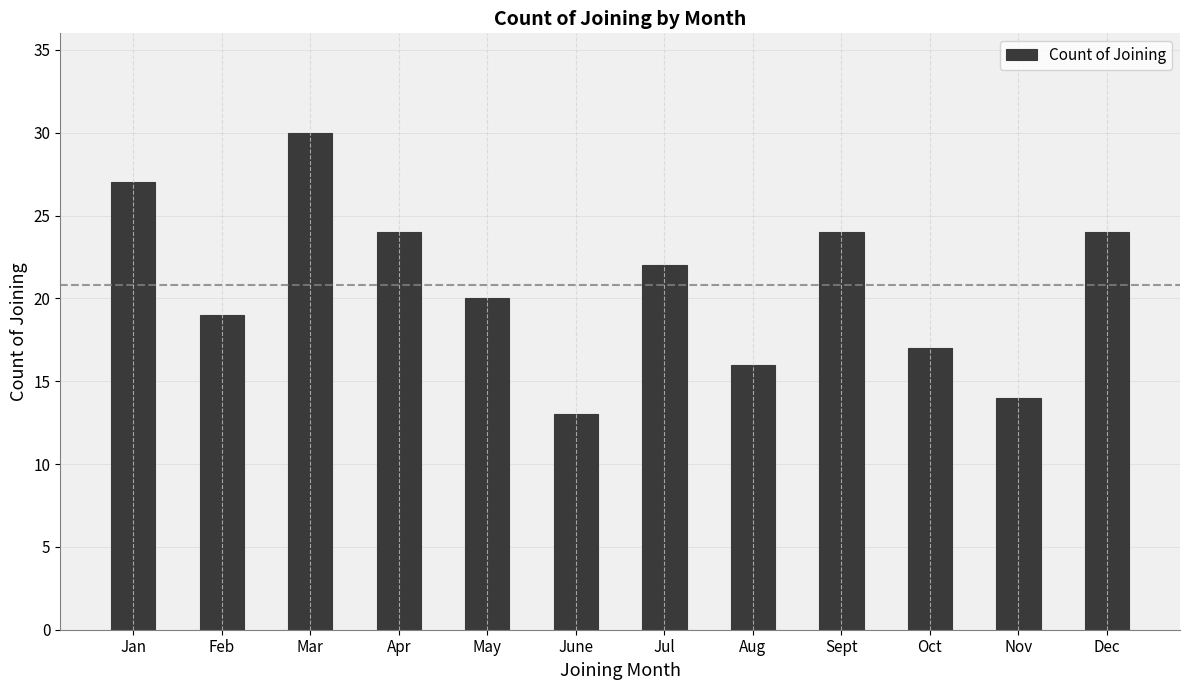

The value at Jul is 14. True or false?

False